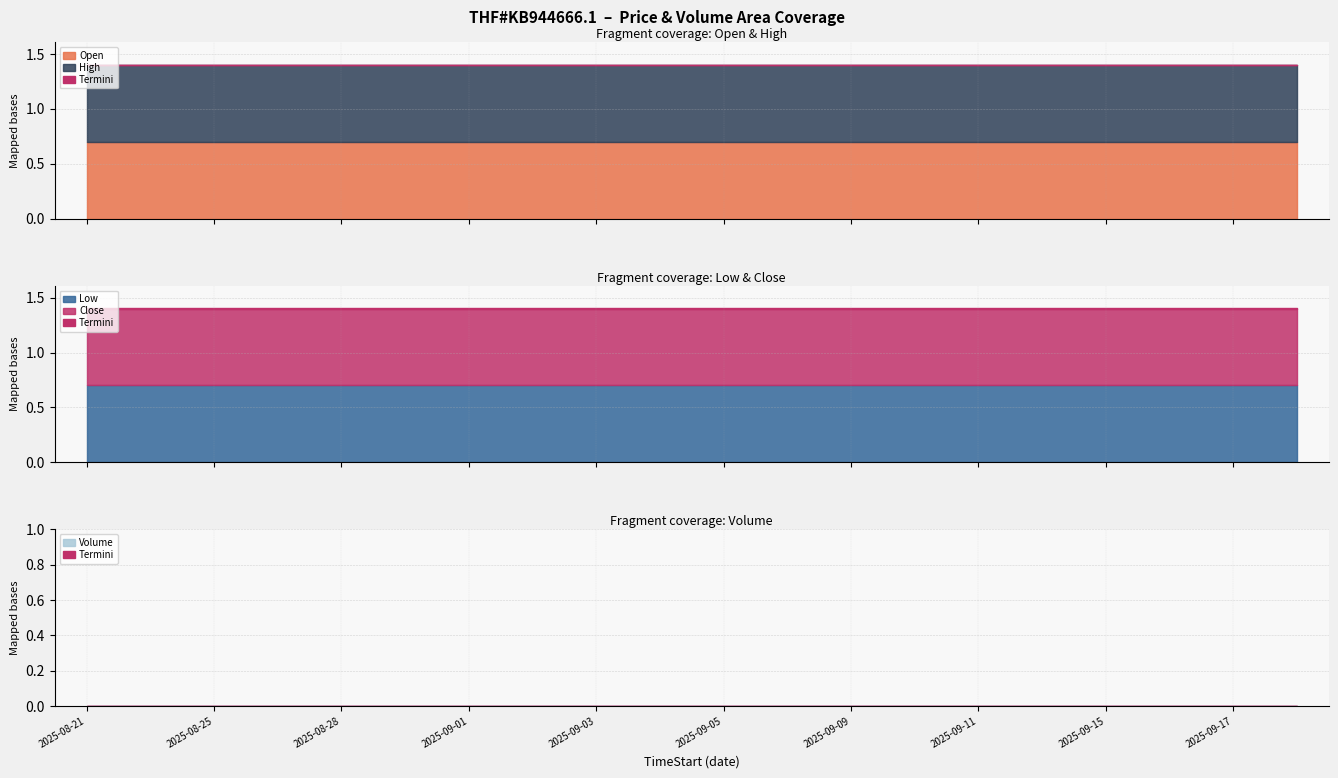

What is the approximate value of Close at 2025-08-29?

0.7